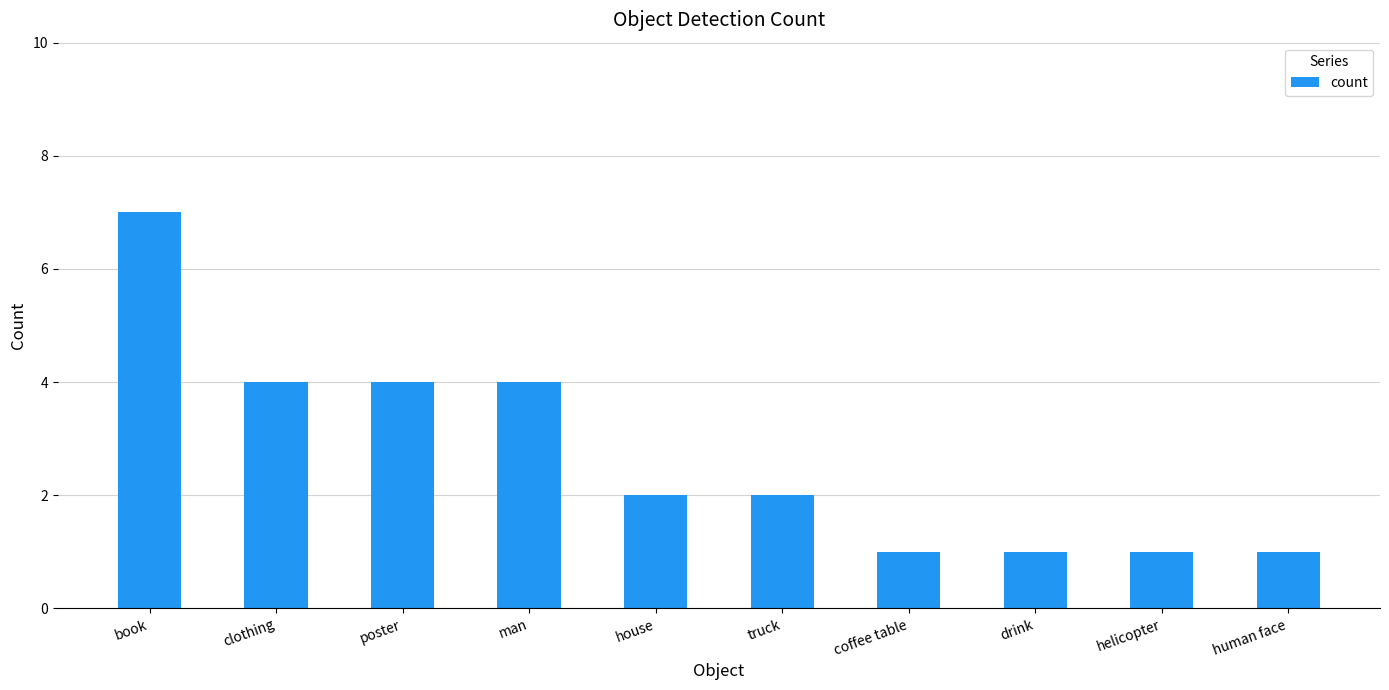

What is the difference between the maximum and second lowest values?

6